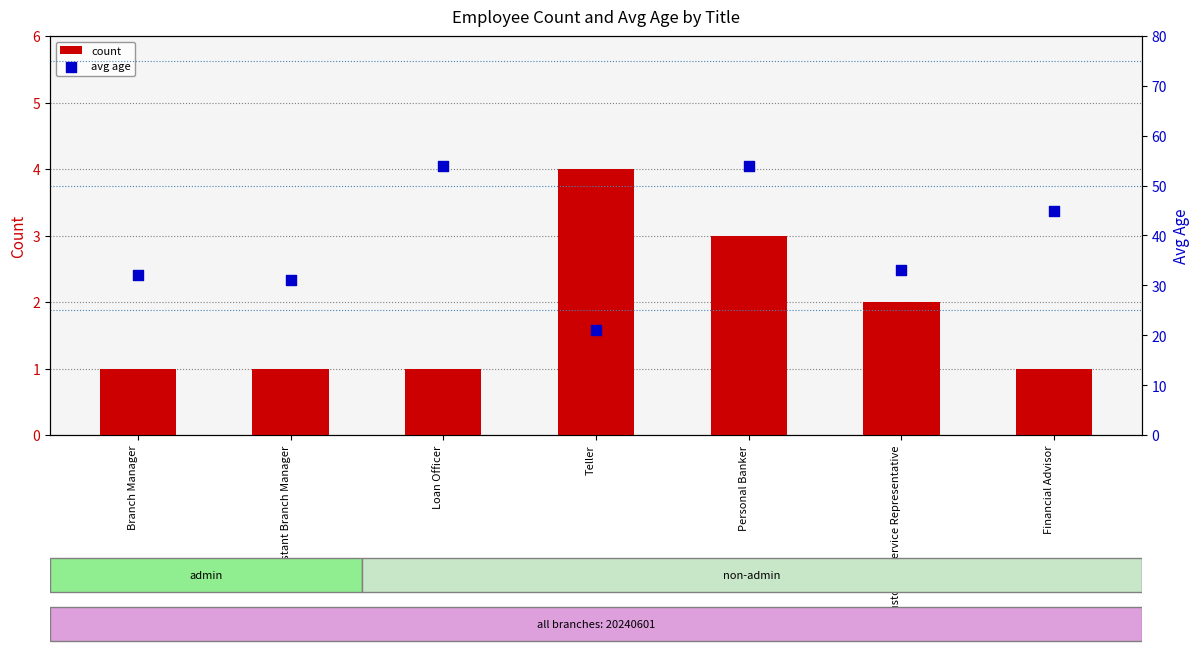

What are all the series names shown in the legend?

count, avg age